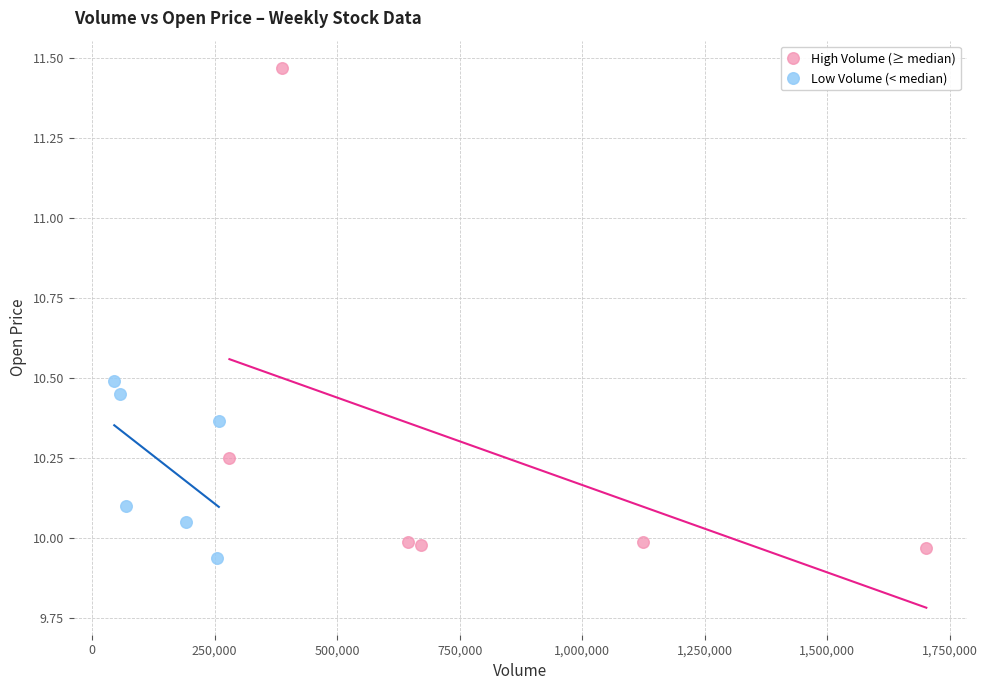

Which series contains the highest Y value?

High Volume (≥ median)